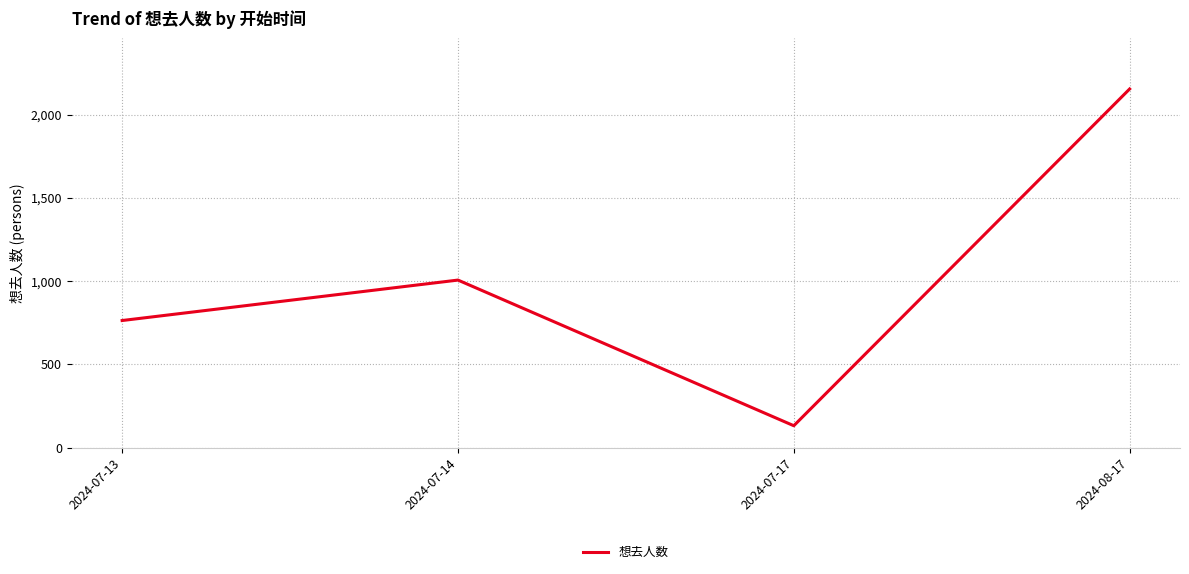

List the labels in order of value, smallest first.

2024-07-17, 2024-07-13, 2024-07-14, 2024-08-17